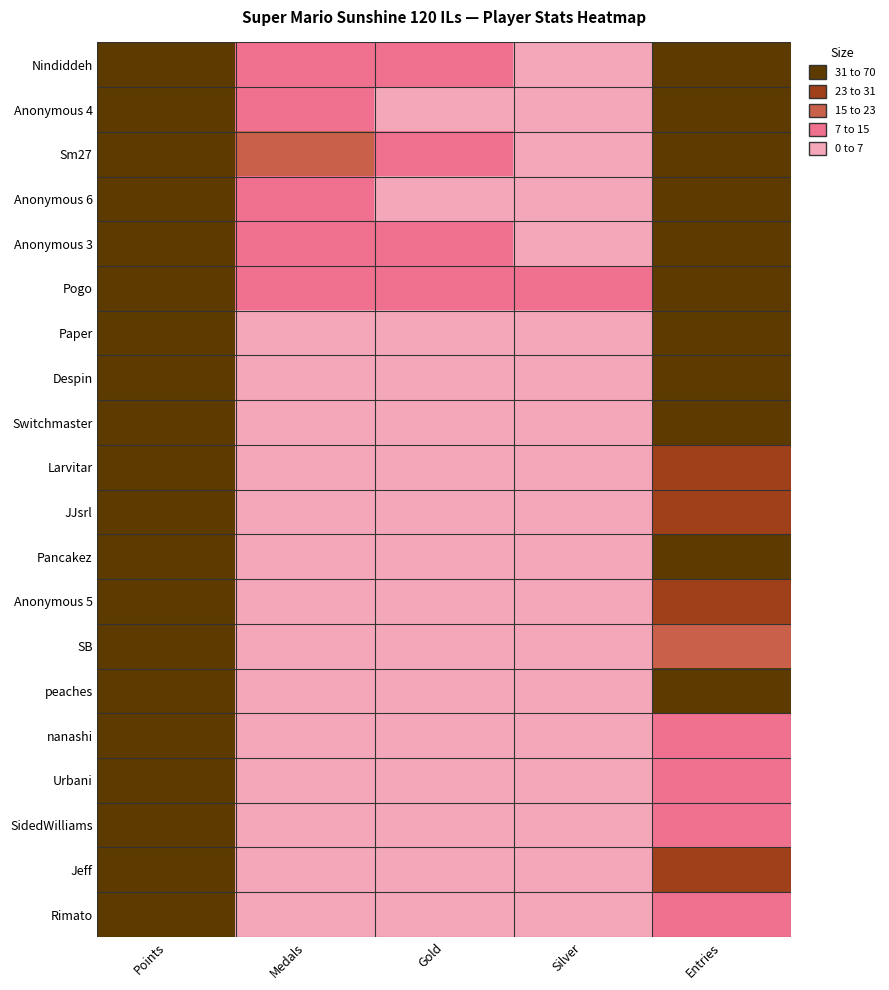

Reading left to right, transcribe all the data shown in this chart.

Nindiddeh: Points=582	Medals=7	Gold=8	Silver=4	Entries=42
Anonymous 4: Points=545	Medals=13	Gold=6	Silver=5	Entries=45
Sm27: Points=476	Medals=18	Gold=8	Silver=2	Entries=47
Anonymous 6: Points=466	Medals=7	Gold=6	Silver=5	Entries=42
Anonymous 3: Points=435	Medals=9	Gold=8	Silver=4	Entries=45
Pogo: Points=402	Medals=9	Gold=14	Silver=12	Entries=69
Paper: Points=344	Medals=0	Gold=0	Silver=0	Entries=35
Despin: Points=321	Medals=2	Gold=4	Silver=6	Entries=41
Switchmaster: Points=312	Medals=0	Gold=1	Silver=1	Entries=35
Larvitar: Points=263	Medals=0	Gold=2	Silver=5	Entries=26
JJsrl: Points=244	Medals=0	Gold=0	Silver=0	Entries=29
Pancakez: Points=241	Medals=0	Gold=2	Silver=2	Entries=52
Anonymous 5: Points=189	Medals=1	Gold=0	Silver=2	Entries=23
SB: Points=184	Medals=0	Gold=1	Silver=1	Entries=17
peaches: Points=137	Medals=0	Gold=0	Silver=0	Entries=37
nanashi: Points=136	Medals=1	Gold=1	Silver=1	Entries=8
Urbani: Points=129	Medals=0	Gold=0	Silver=0	Entries=13
SidedWilliams: Points=103	Medals=3	Gold=1	Silver=0	Entries=12
Jeff: Points=101	Medals=0	Gold=0	Silver=0	Entries=25
Rimato: Points=94	Medals=0	Gold=0	Silver=0	Entries=9